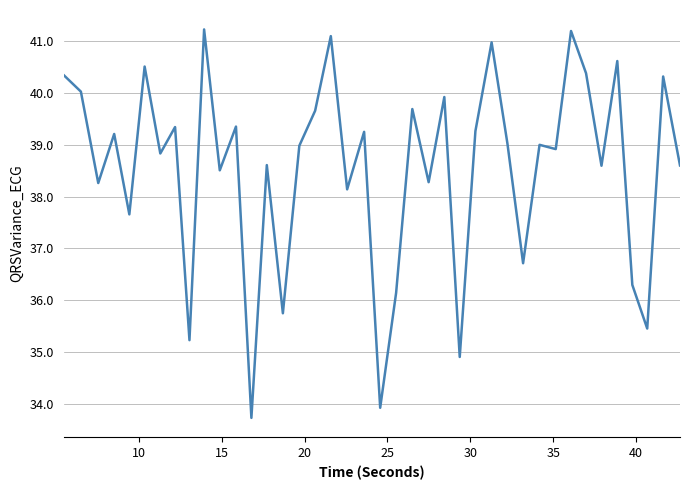

What is the difference between the maximum and minimum values?

7.5